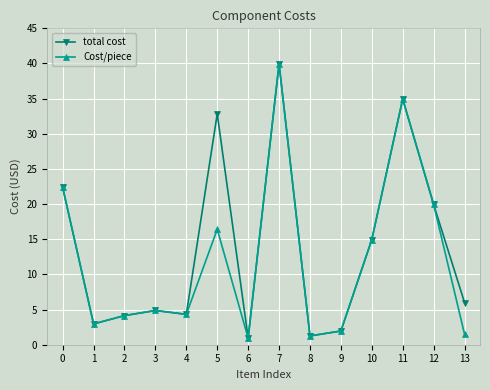

Which series changed the most between 1 and 5?

total cost